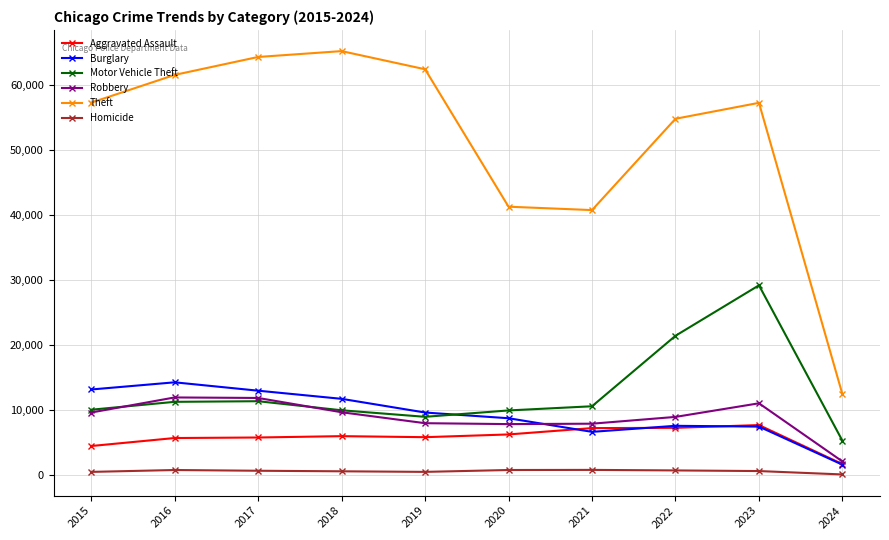

At which label does Robbery reach its minimum?

2024